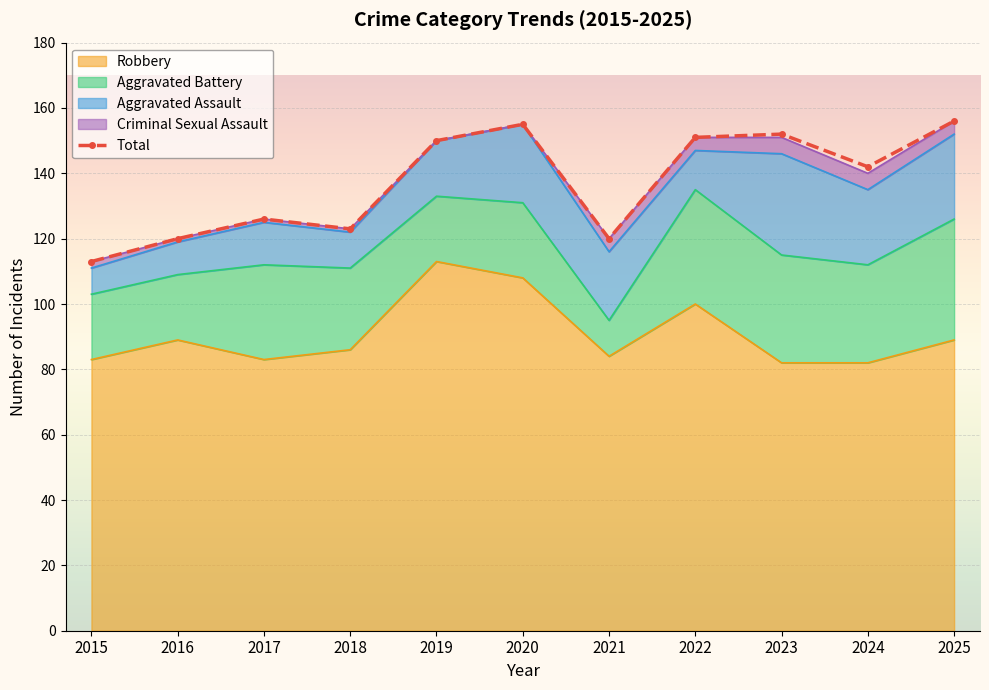

How many lines are shown in the chart?

1